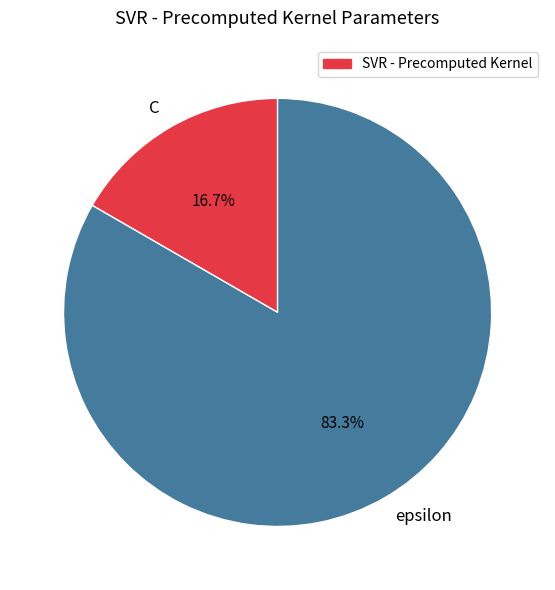

What is the largest slice in the pie chart?

epsilon